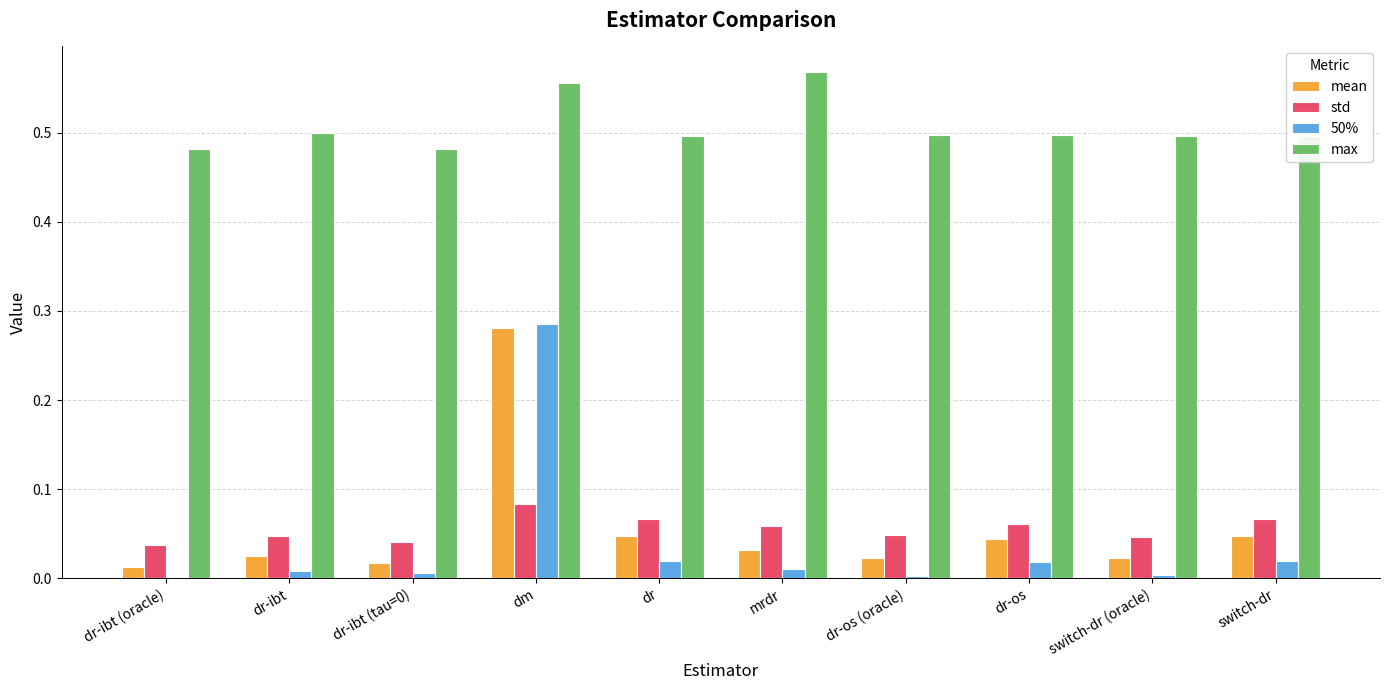

How many groups of bars are there?

10